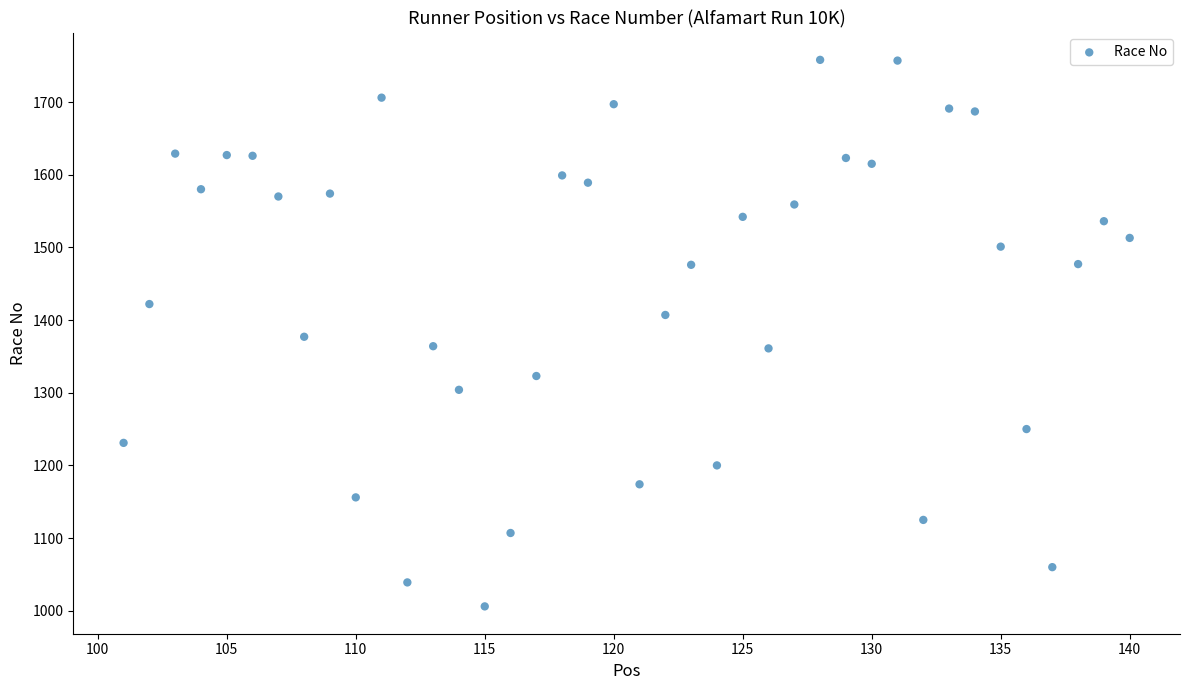

What is the range of X values (max minus min)?

39